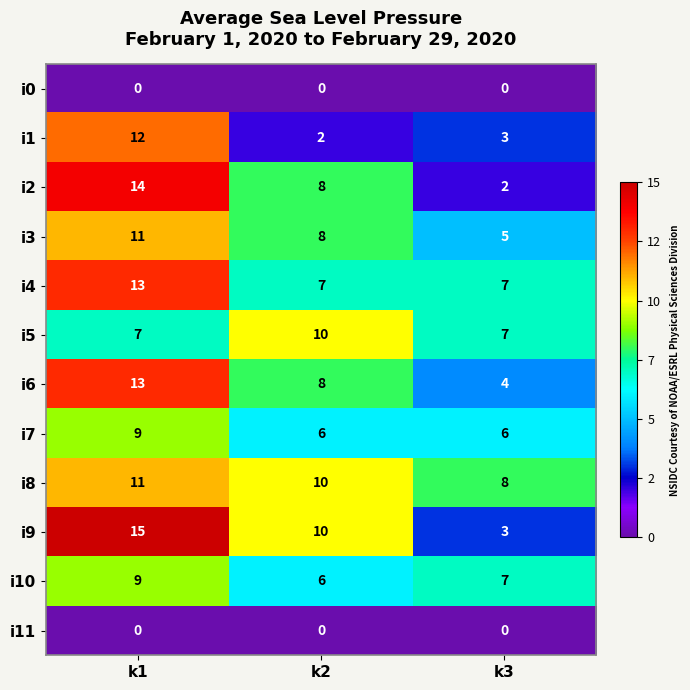

Is it true that i10 equals 9 at k1?

True